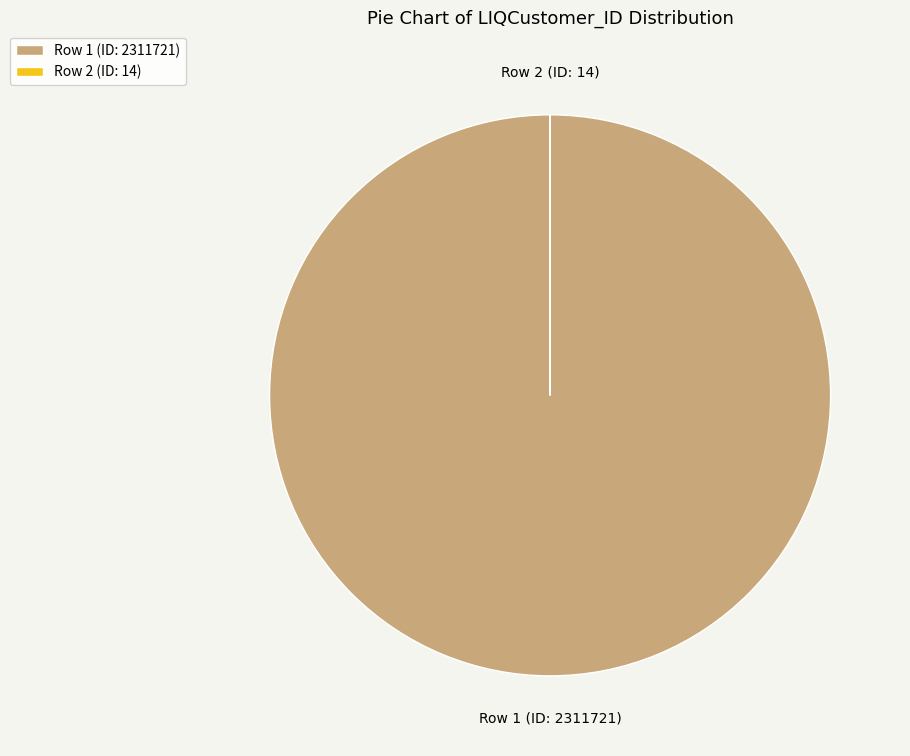

Which slice is the largest?

Row 1 (ID: 2311721)